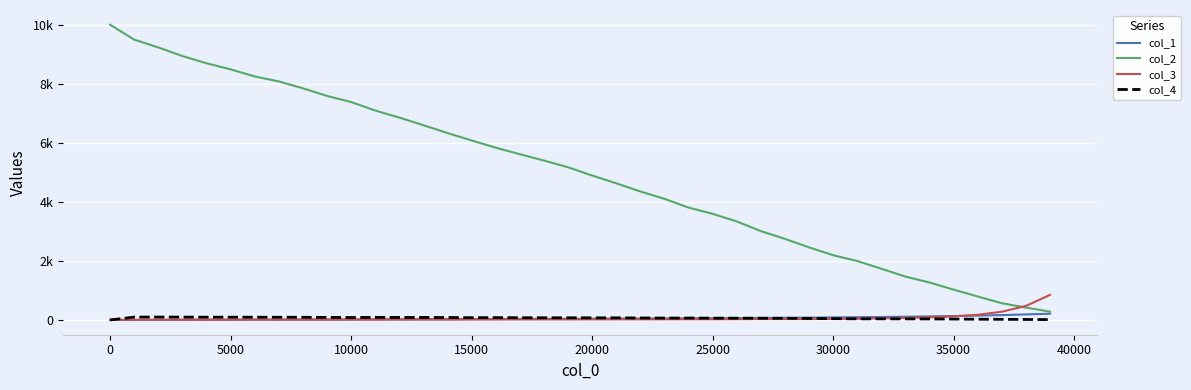

What are all the series names shown in the legend?

col_1, col_2, col_3, col_4